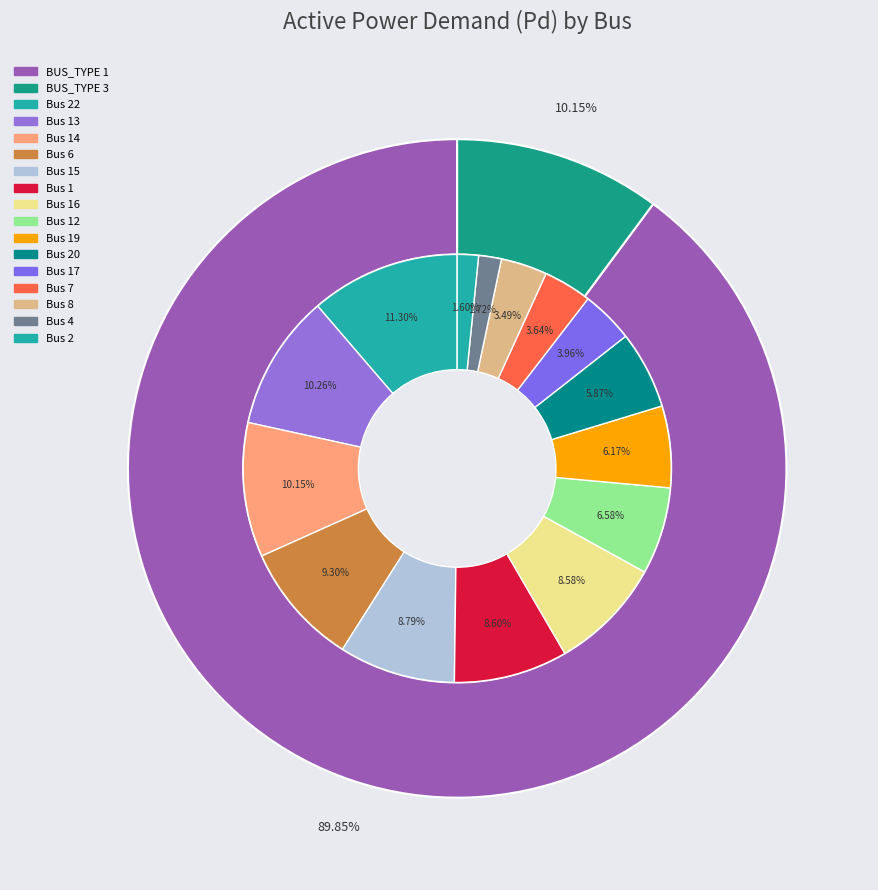

How much of the chart is everything except Bus 4?

98.3%